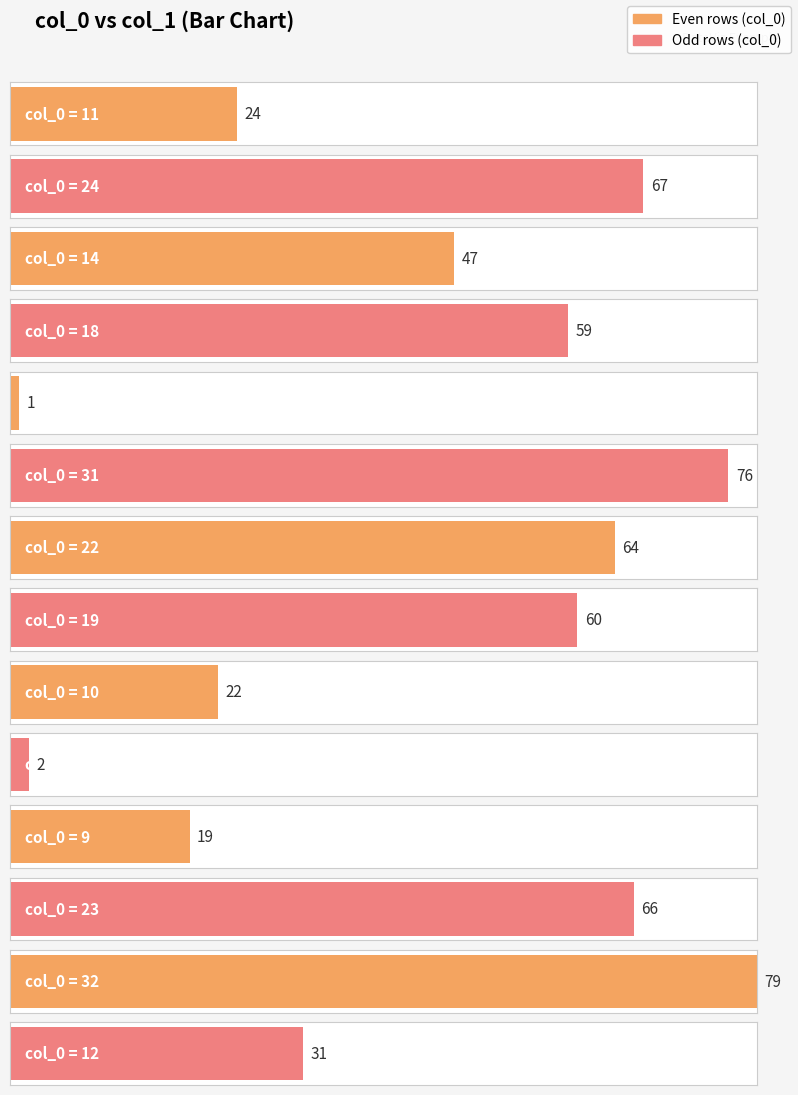

Is it true that the value at 9 is 11?

False